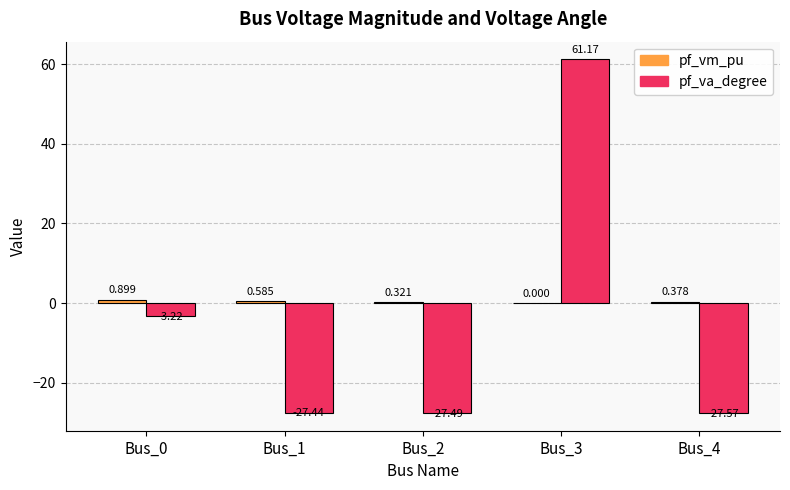

Between Bus_1 and Bus_3, which series saw the biggest shift?

pf_va_degree